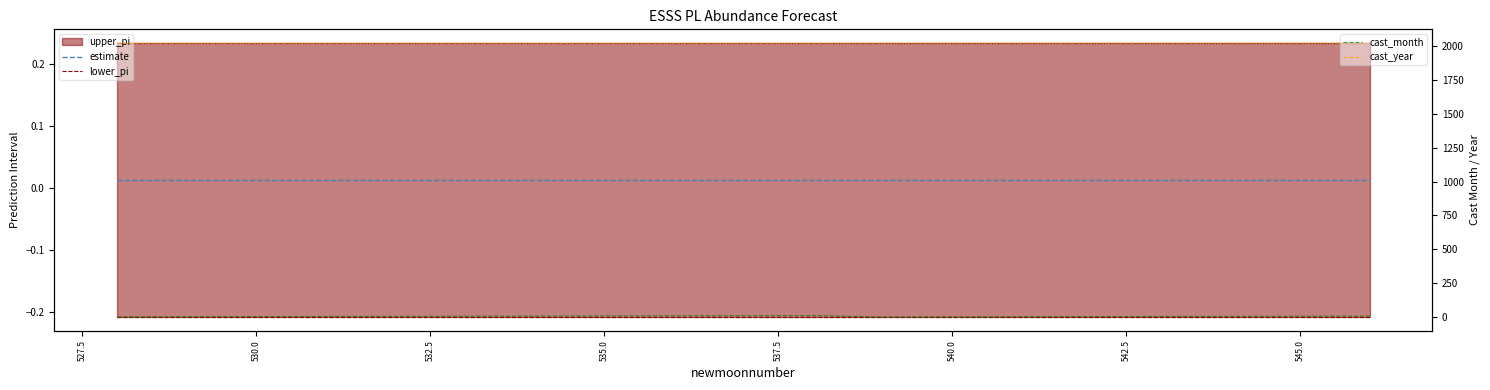

Rank the series by their maximum value, from lowest to highest.

lower_pi, estimate, upper_pi line, cast_month, cast_year